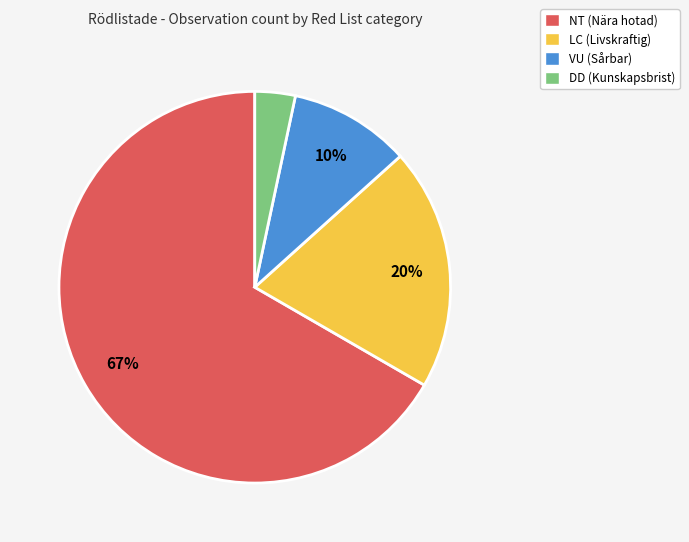

Which has a higher value, NT (Nära hotad) or LC (Livskraftig)?

NT (Nära hotad)